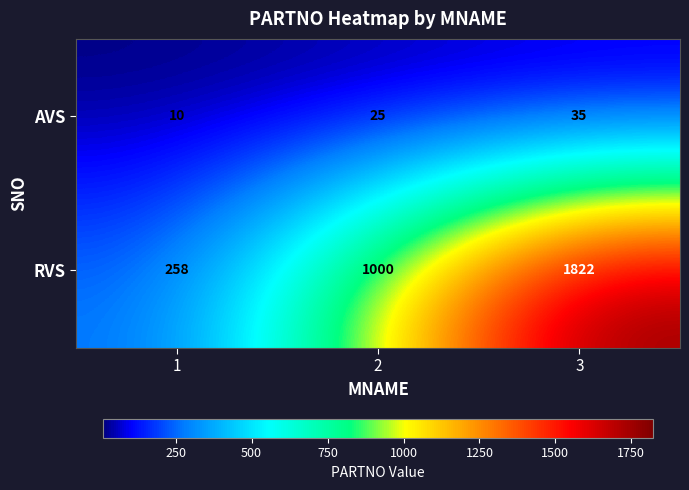

What is the difference between the AVS values at 1 and 3?

25